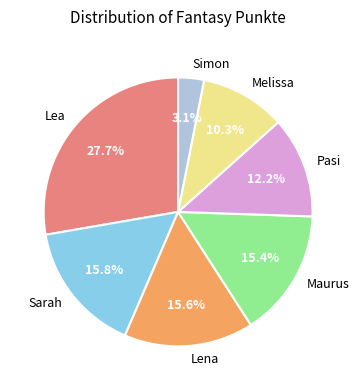

What is the largest slice in the pie chart?

Lea